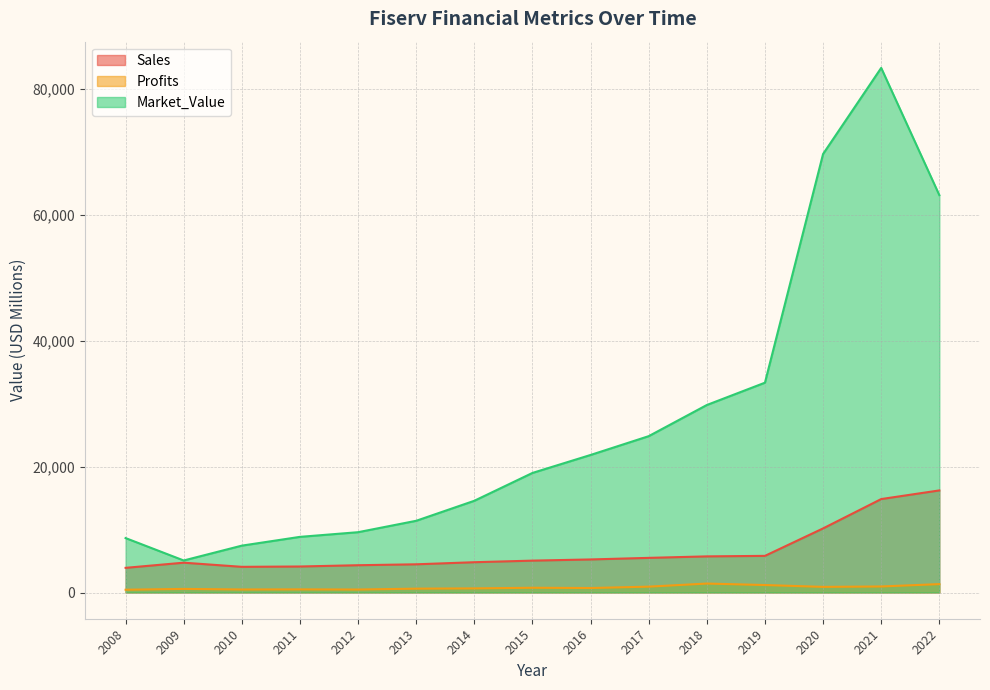

At which category is the sum across all series the highest?

2021